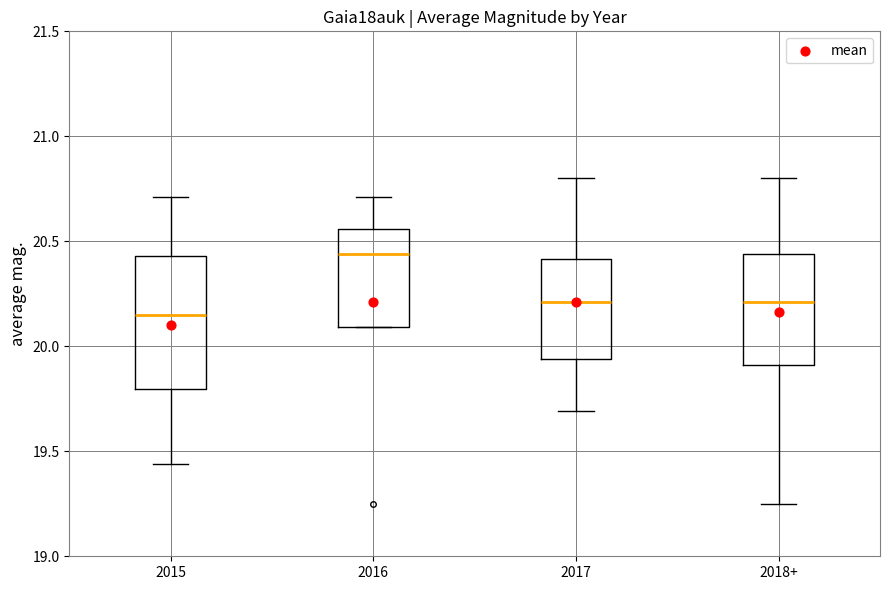

Which box's median line is the lowest?

2015